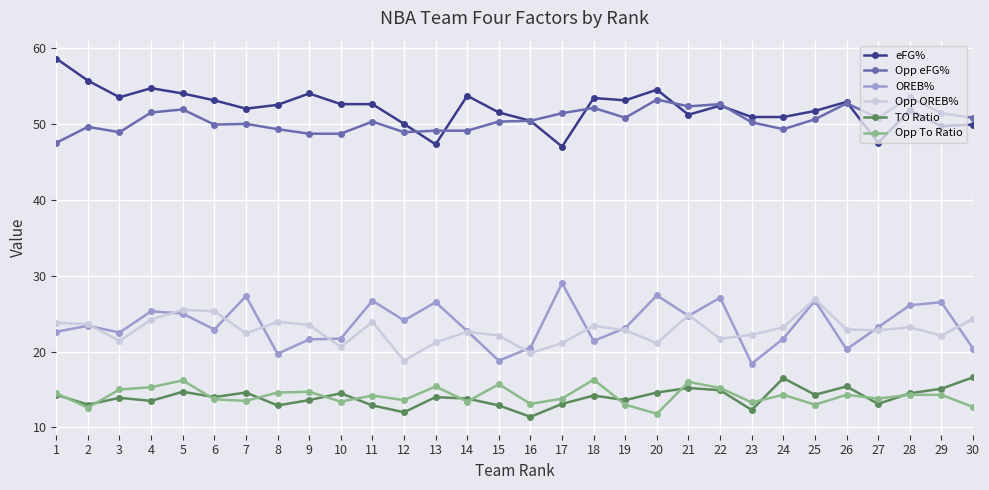

What is the difference between the second highest and minimum values in the eFG% series?

8.7